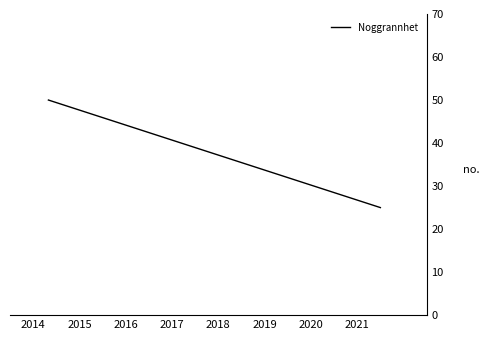

What is the greatest value displayed?

50